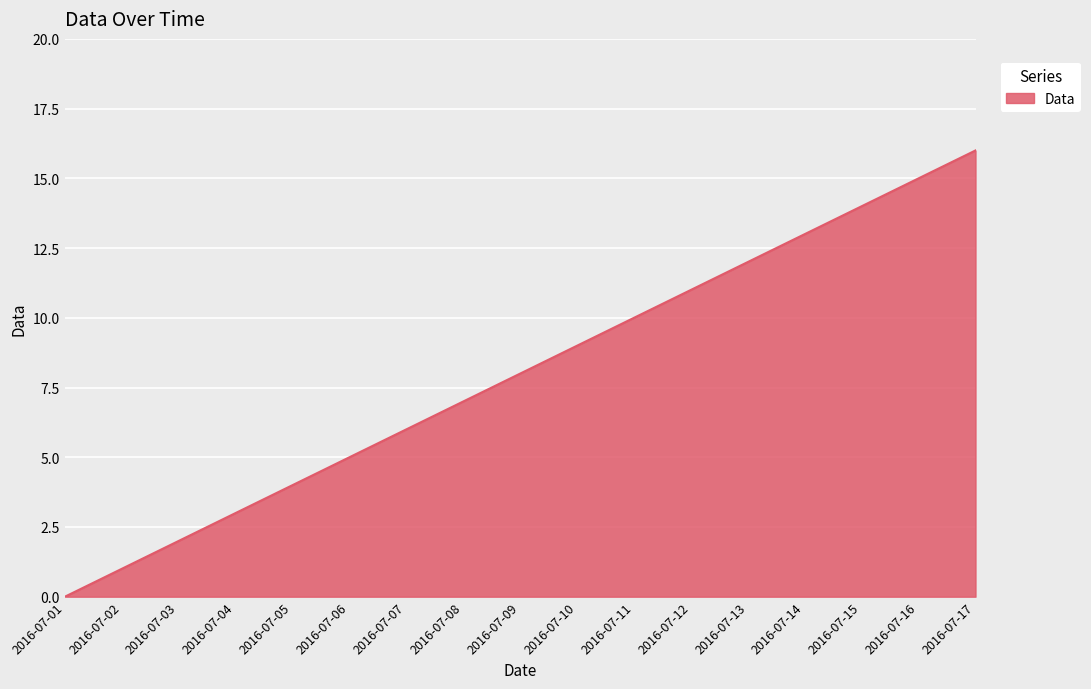

Is it true that the value at 2016-07-13 is 12?

True